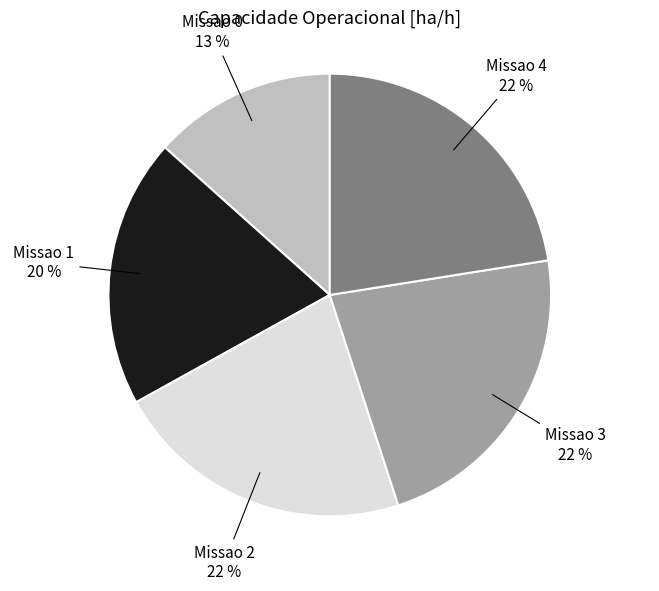

Combined, do Missao 4 and Missao 1 account for over 50%?

No